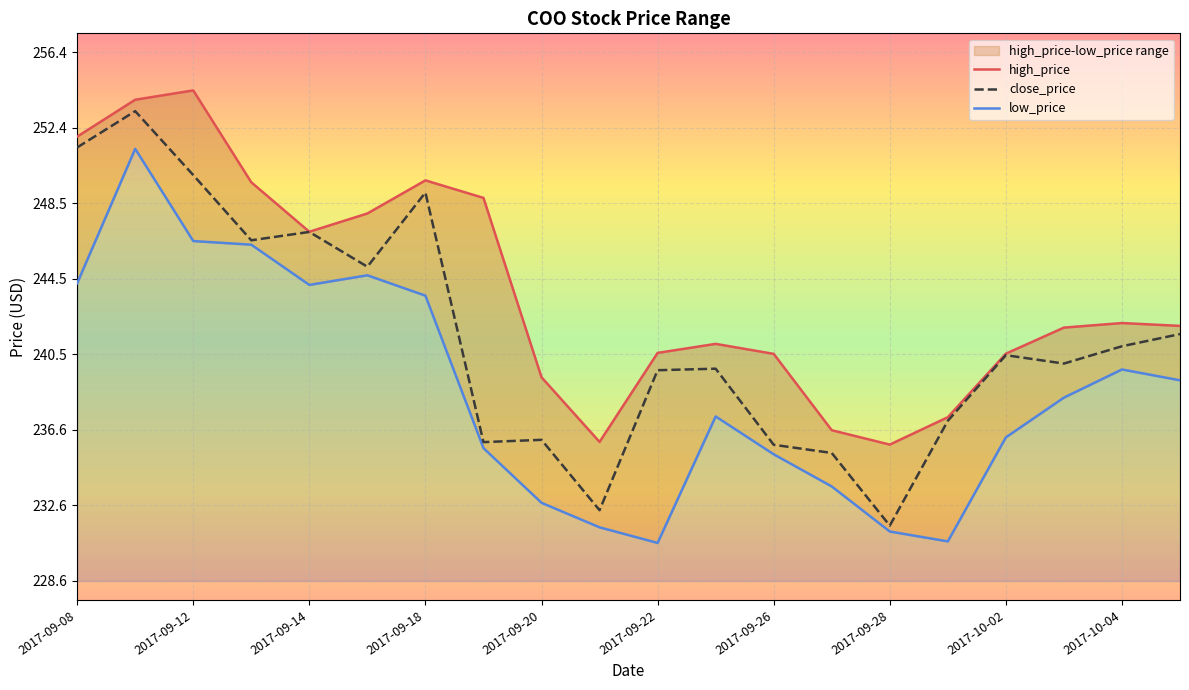

How many data points does each series have?

20